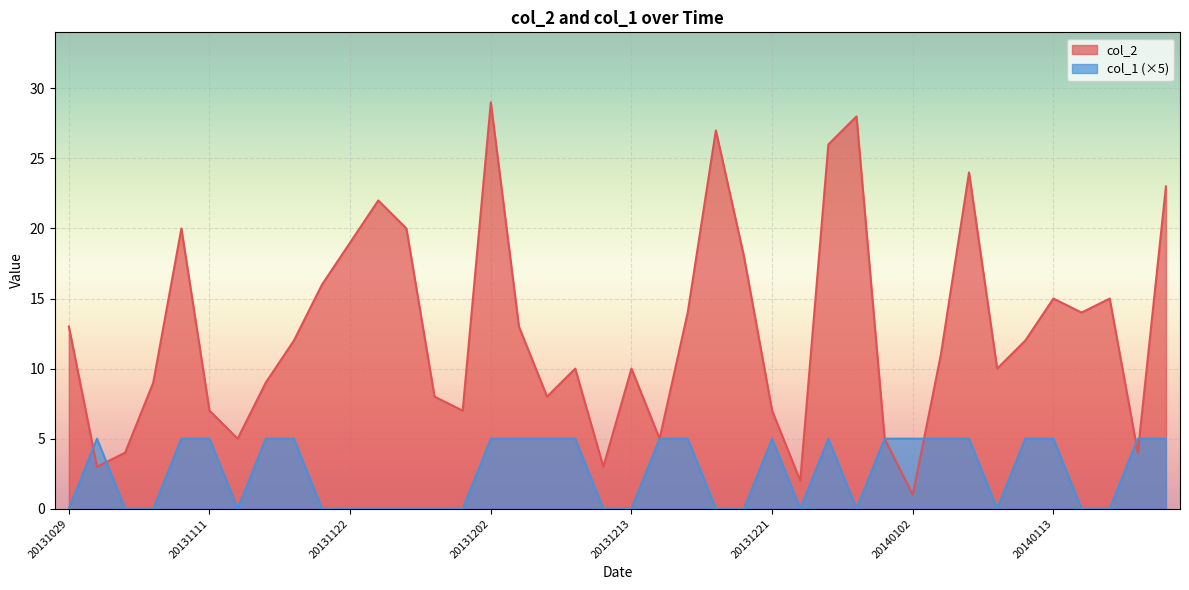

What is the sum of all col_2 values?

508